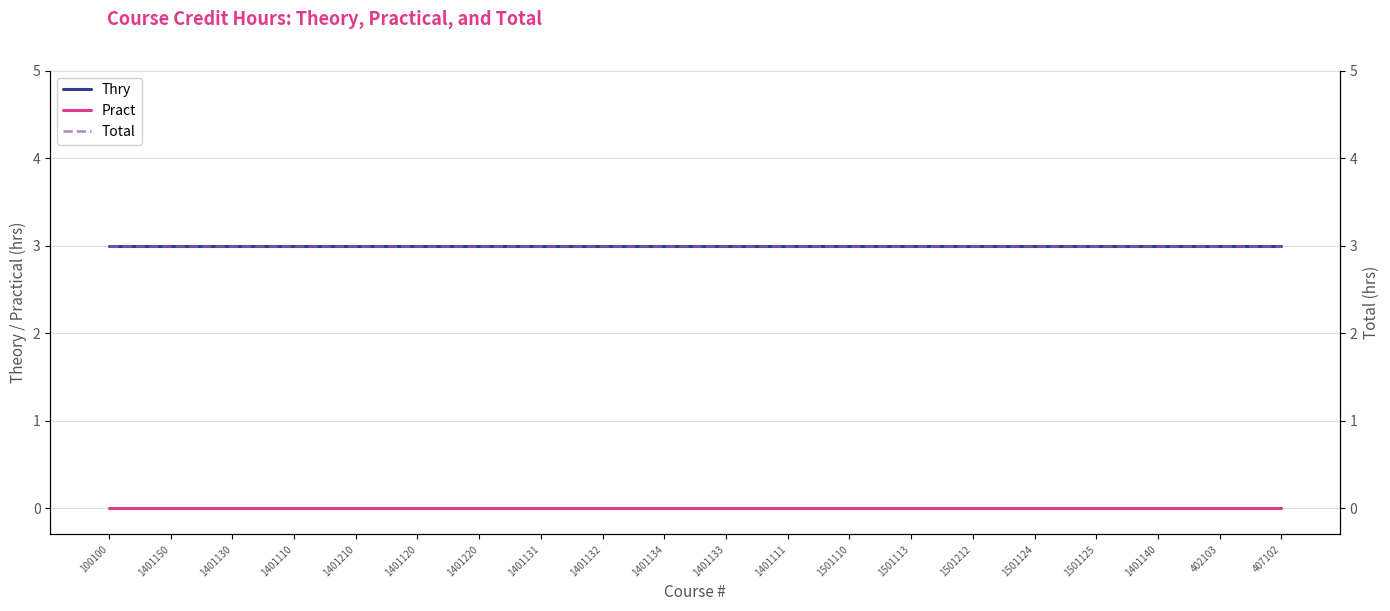

What are all the series names shown in the legend?

Thry, Pract, Total